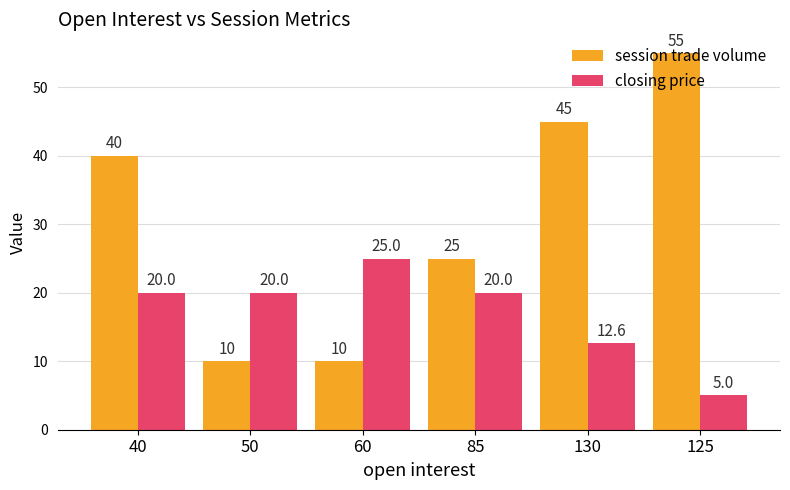

Which category has the highest value in the closing price series?

60